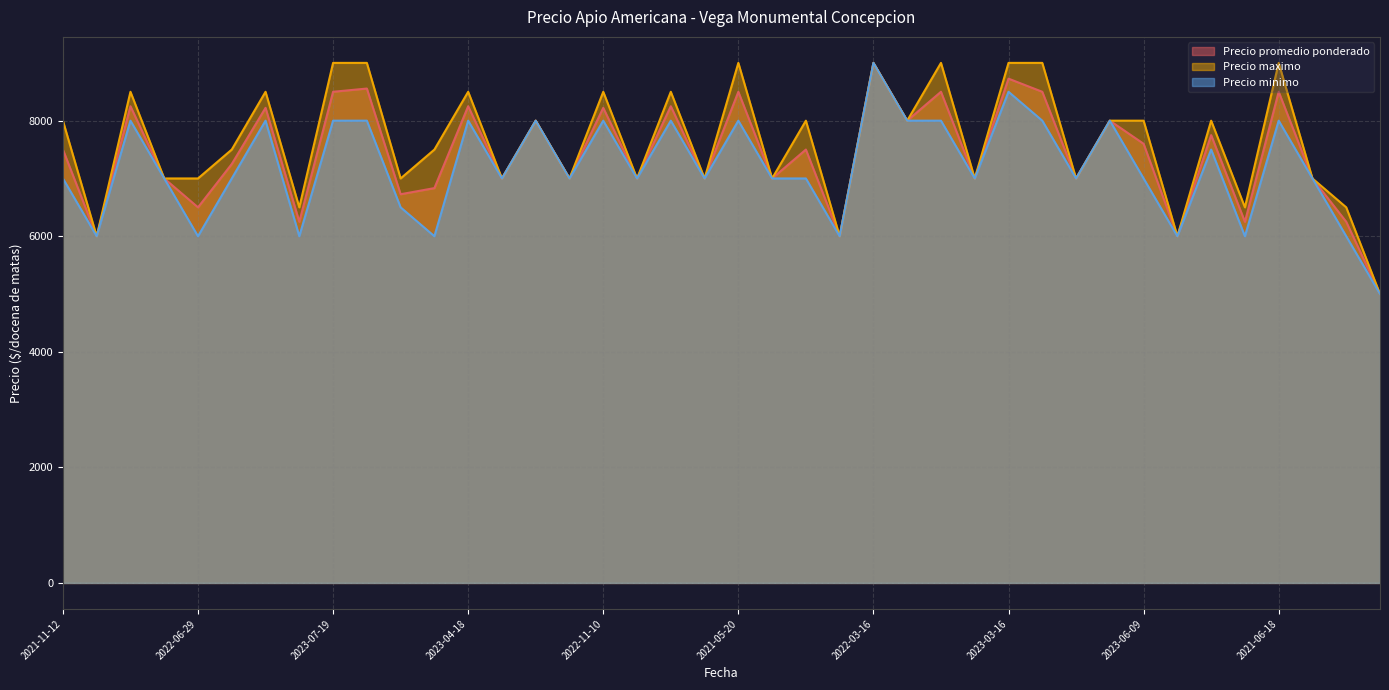

Is it true that Precio maximo equals 9000 at 2023-03-16?

True